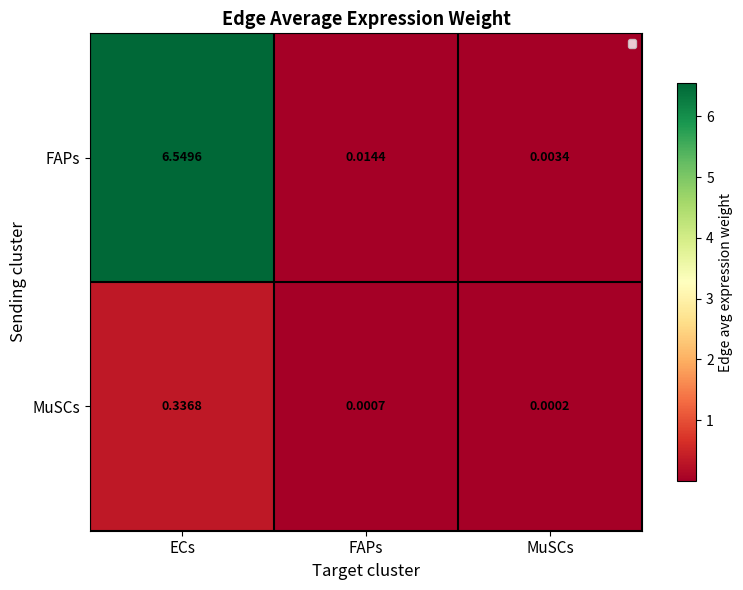

Which series has the widest spread of values?

FAPs